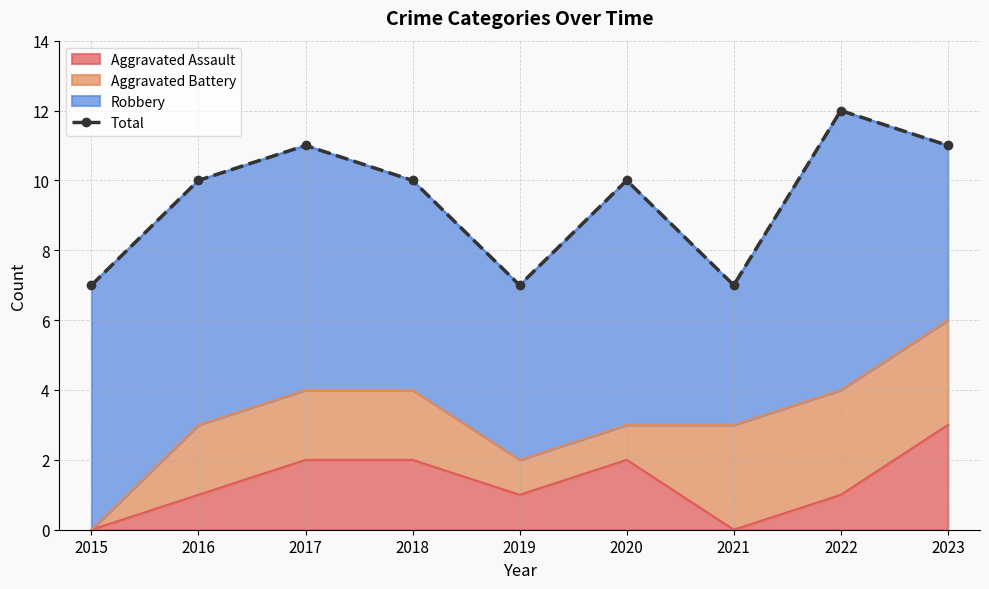

Which has a higher value, 2019 or 2016?

2016